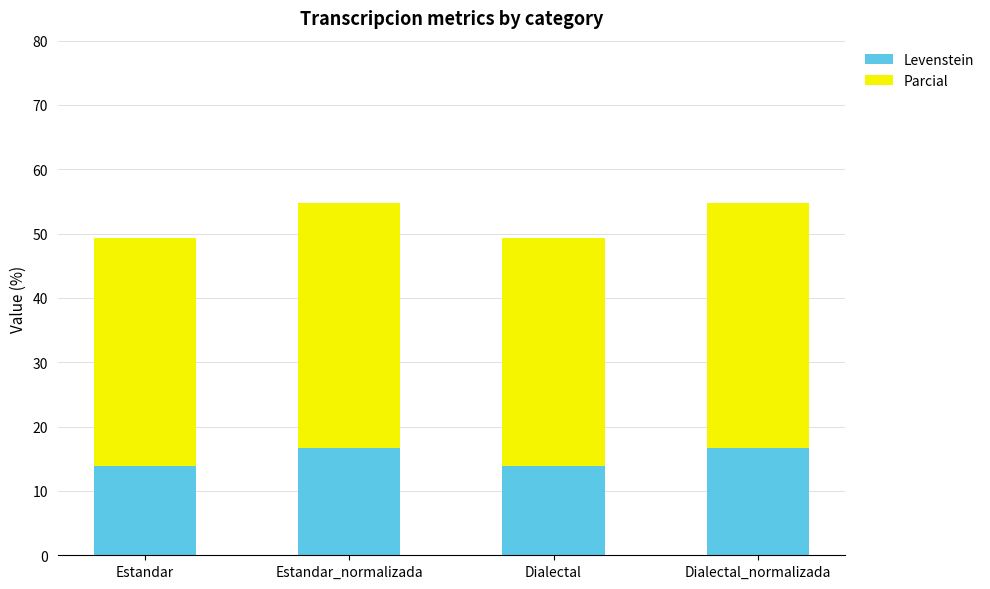

What is the sum of the Levenstein values at Dialectal and Dialectal_normalizada?

30.6